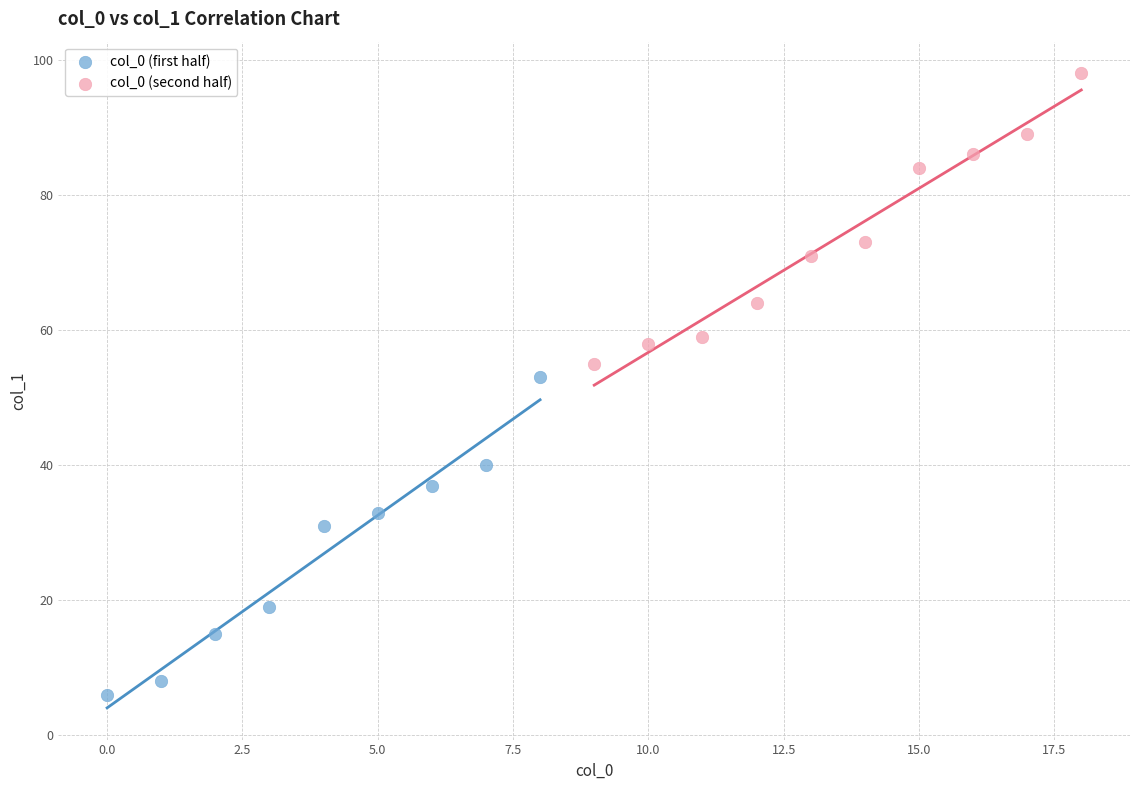

Which series reaches the minimum Y coordinate?

col_0 (first half)